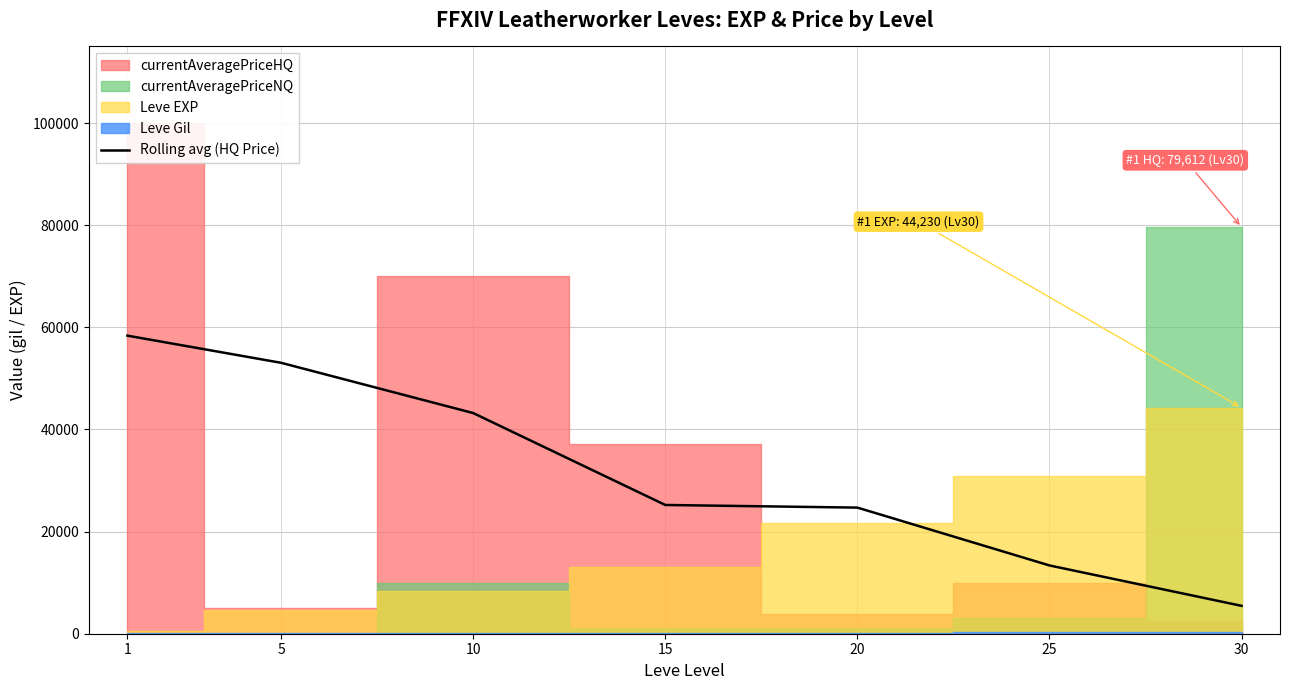

What is the change in value from 1 to 10?

-15157.5